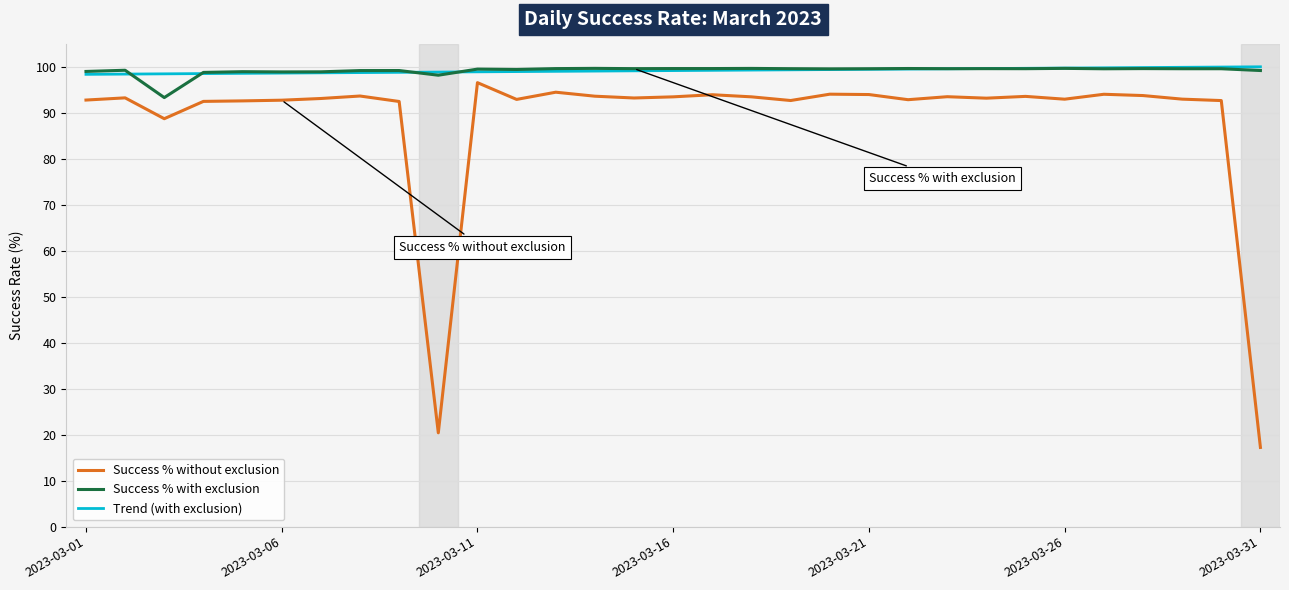

What is the minimum value for Trend (with exclusion)?

98.5